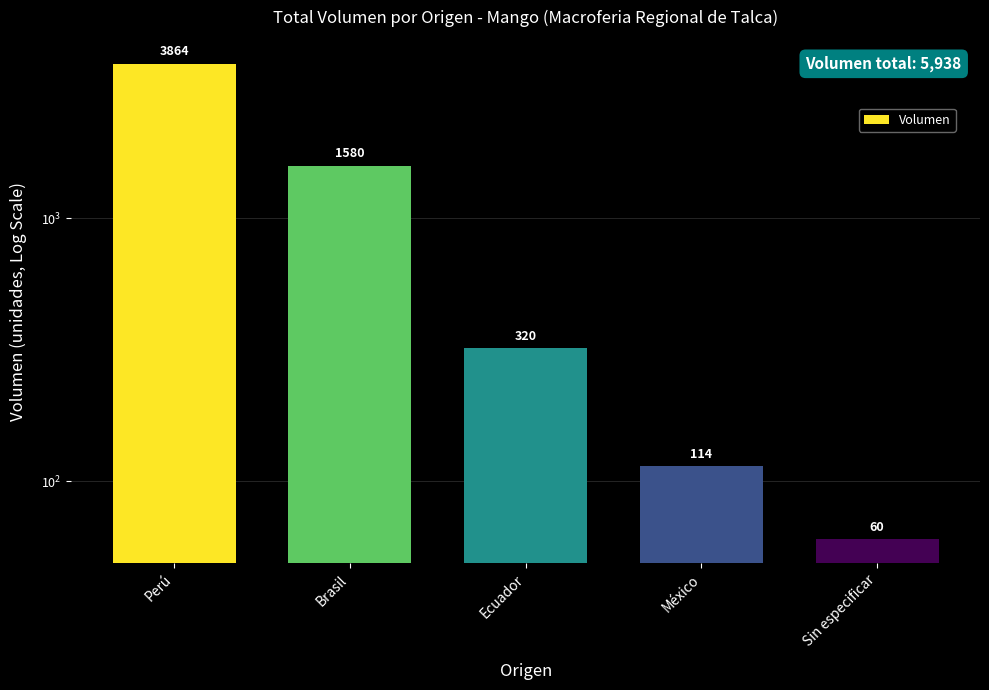

What is the greatest value displayed?

3864